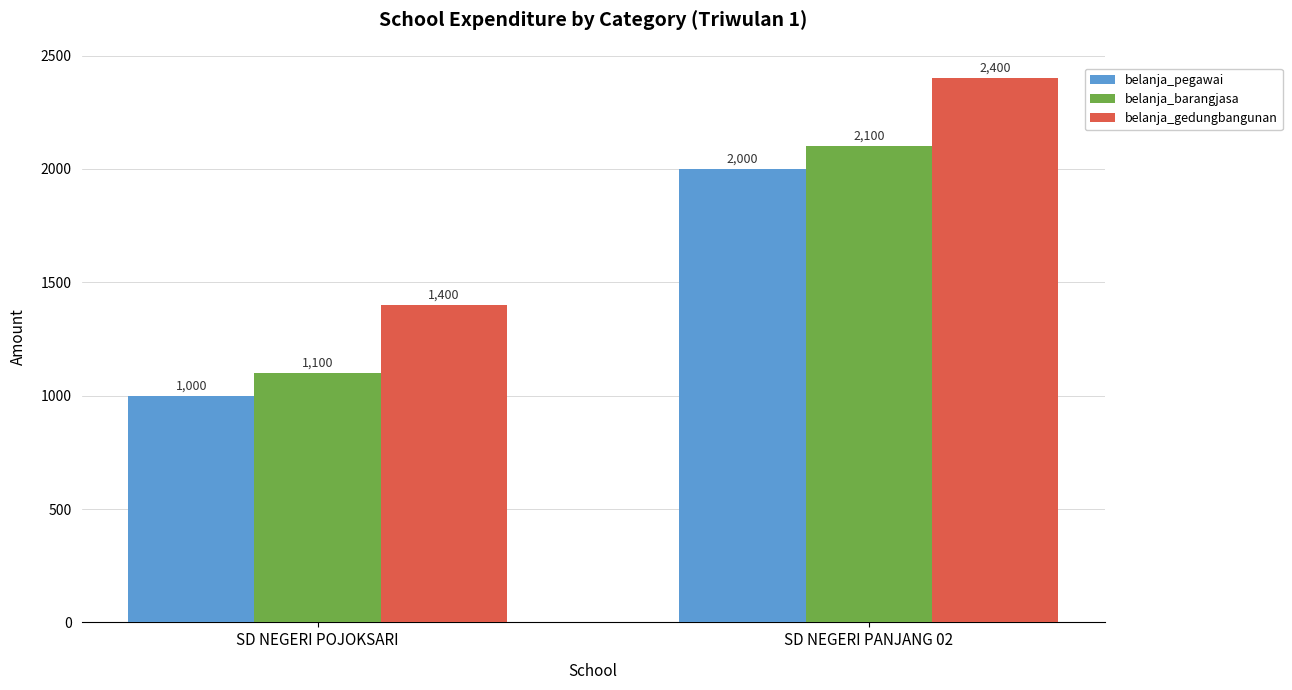

What is the average value of the belanja_gedungbangunan series?

1900